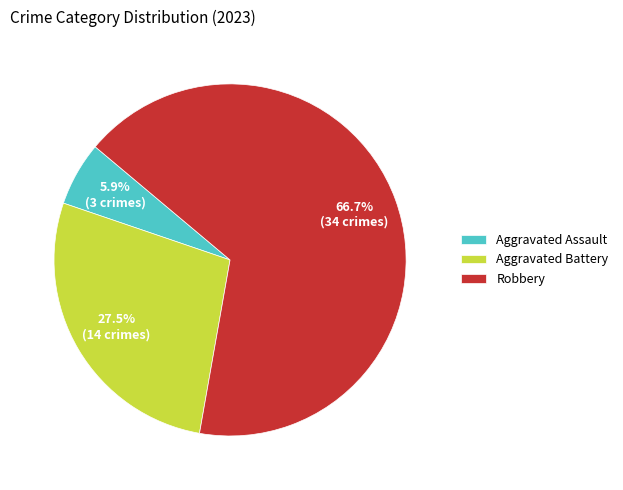

Approximately how many times larger is the value at Robbery compared to Aggravated Assault?

11.3